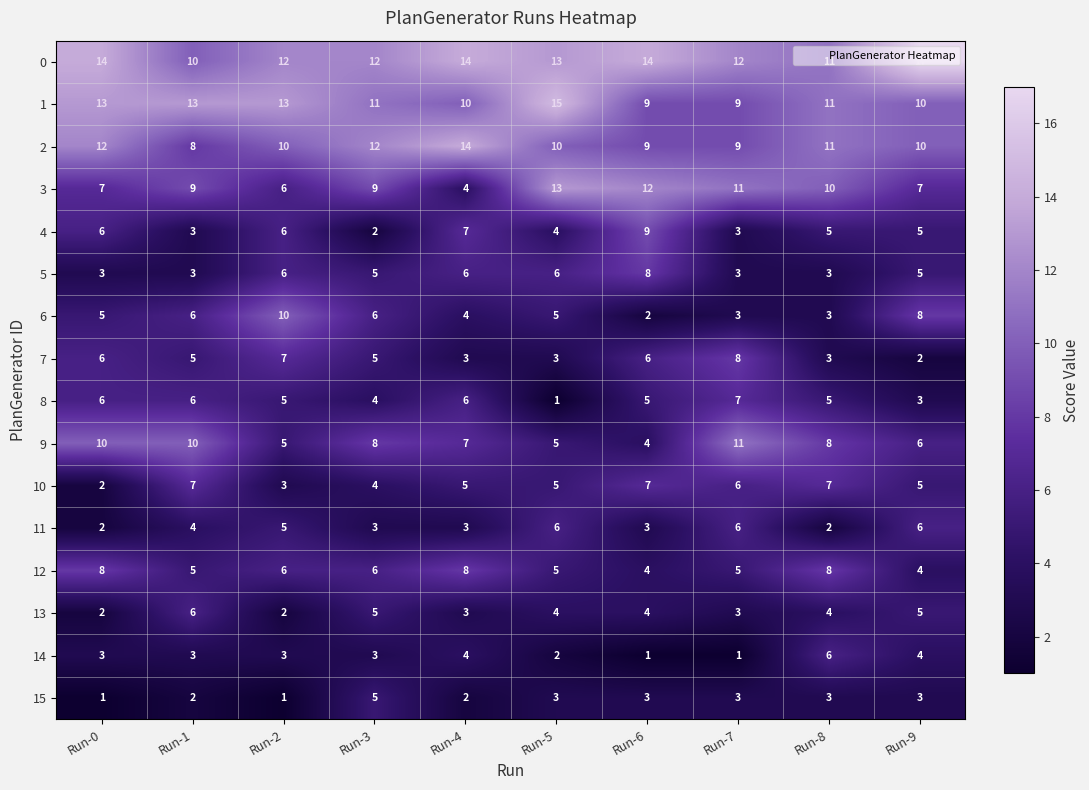

Is the value of 13 at Run-6 greater than the value of 9 at Run-9?

No